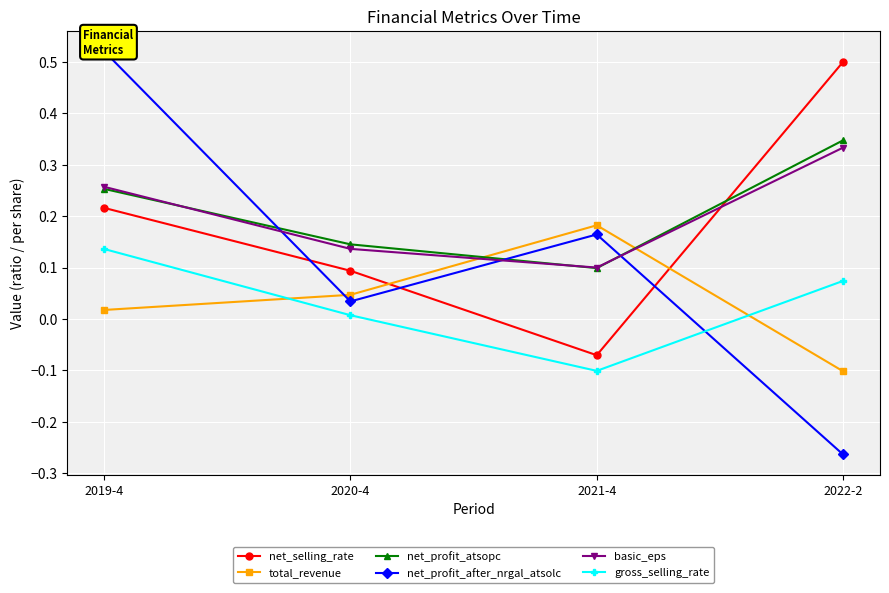

What are all the series names shown in the legend?

net_selling_rate, total_revenue, net_profit_atsopc, net_profit_after_nrgal_atsolc, basic_eps, gross_selling_rate